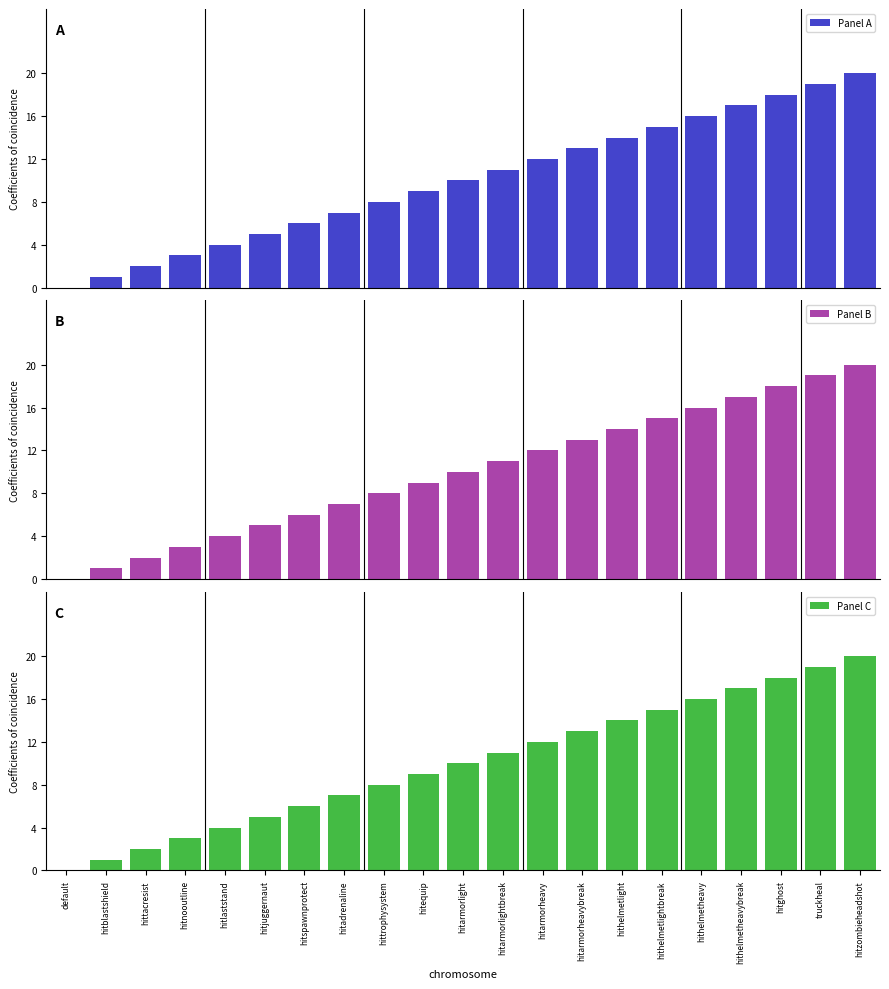

How many positive values does the Panel B series have?

20